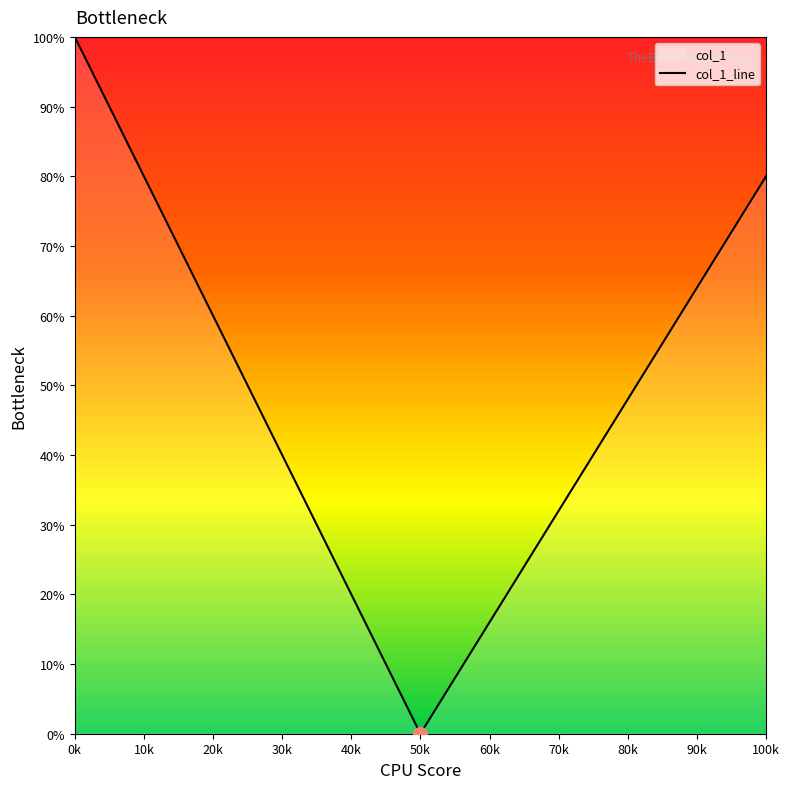

How many points are lower than both their immediate neighbors (excluding endpoints)?

1